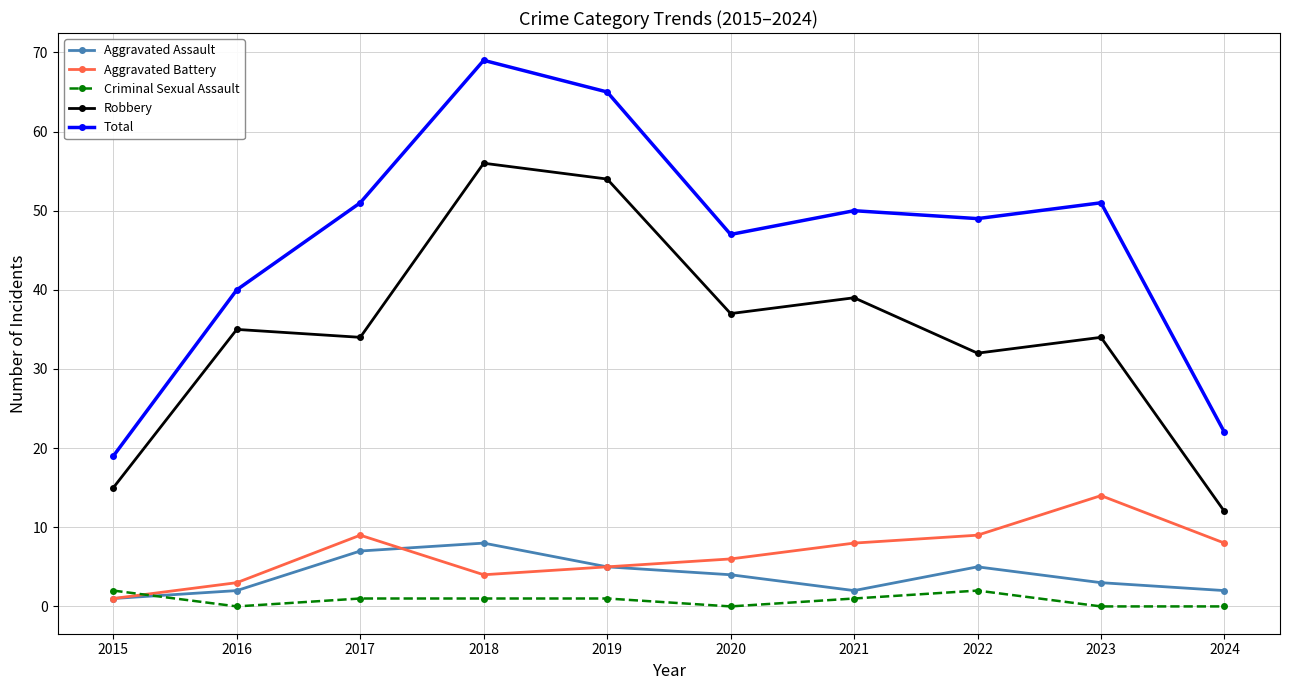

Reading left to right, extract all data points from this chart.

Aggravated Assault: 2015=1	2016=2	2017=7	2018=8	2019=5	2020=4	2021=2	2022=5	2023=3	2024=2
Aggravated Battery: 2015=1	2016=3	2017=9	2018=4	2019=5	2020=6	2021=8	2022=9	2023=14	2024=8
Criminal Sexual Assault: 2015=2	2016=0	2017=1	2018=1	2019=1	2020=0	2021=1	2022=2	2023=0	2024=0
Robbery: 2015=15	2016=35	2017=34	2018=56	2019=54	2020=37	2021=39	2022=32	2023=34	2024=12
Total: 2015=19	2016=40	2017=51	2018=69	2019=65	2020=47	2021=50	2022=49	2023=51	2024=22